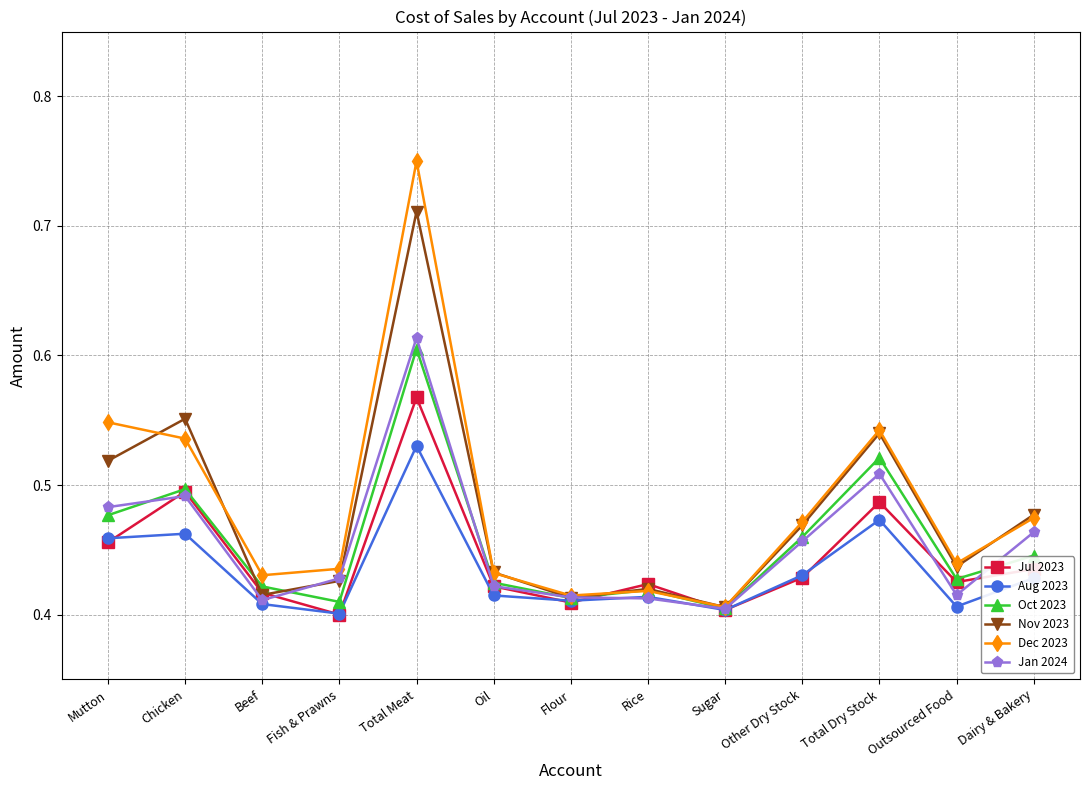

True or false: Dec 2023 has a value of 0.7 at Outsourced Food.

False